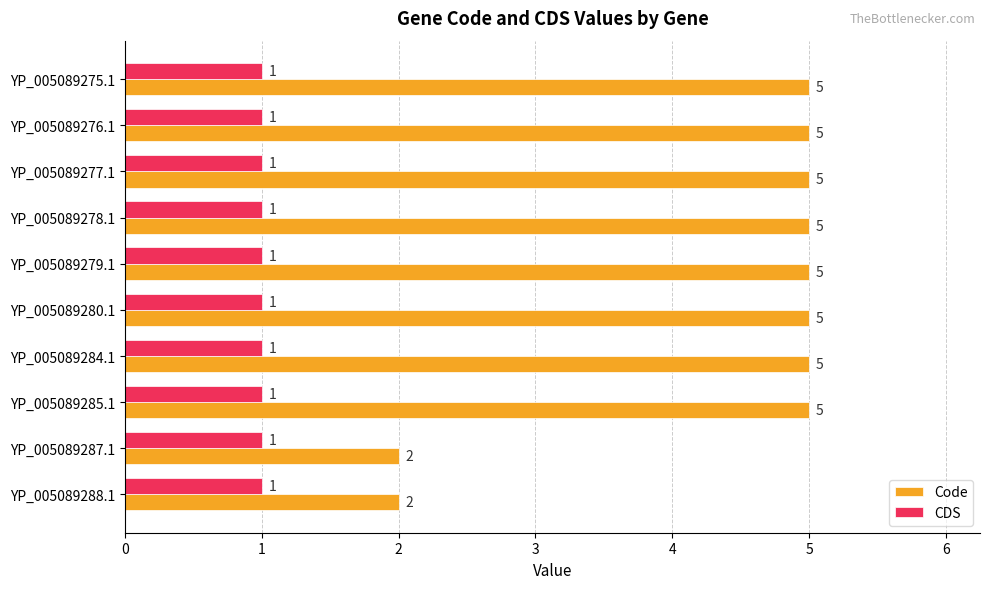

What is the difference between the maximum and second lowest values in the Code series?

3